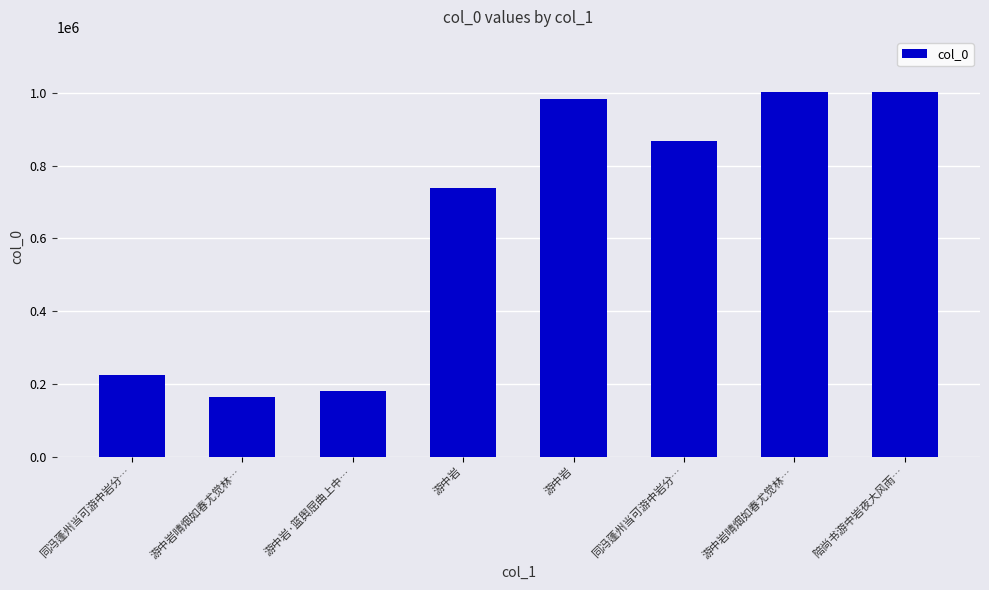

Approximately how many times larger is the value at 游中岩晴烟如春尤觉林… compared to 同冯蓬州当可游中岩分…?

0.7